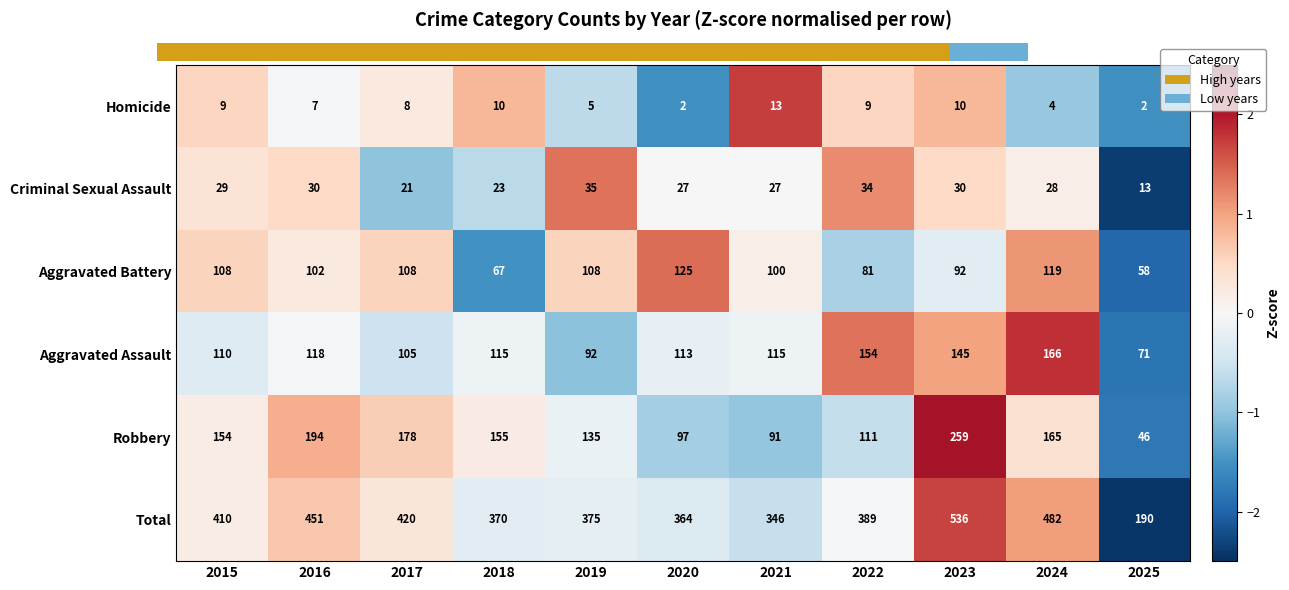

What is the difference between the highest and lowest values at 2016?

444